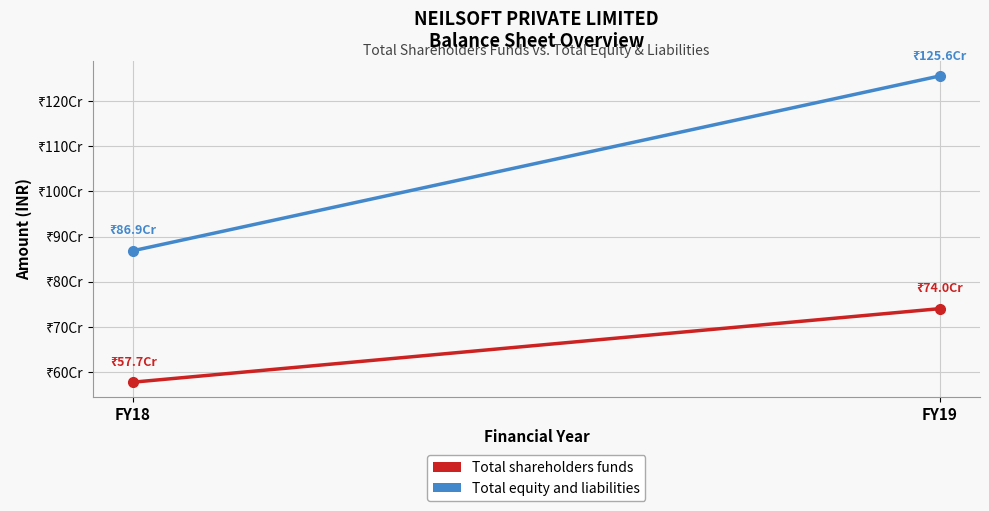

The Total shareholders funds series shows 484449207 at FY19. True or false?

False